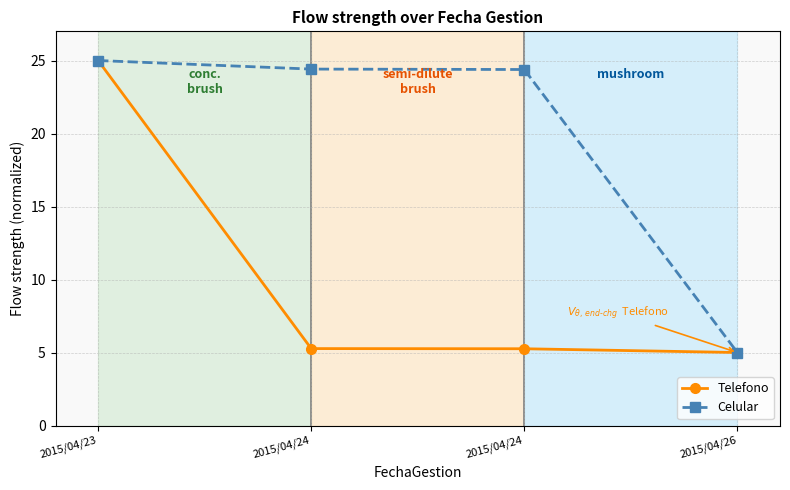

What is the difference between the maximum and minimum values in the Telefono series?

20.0